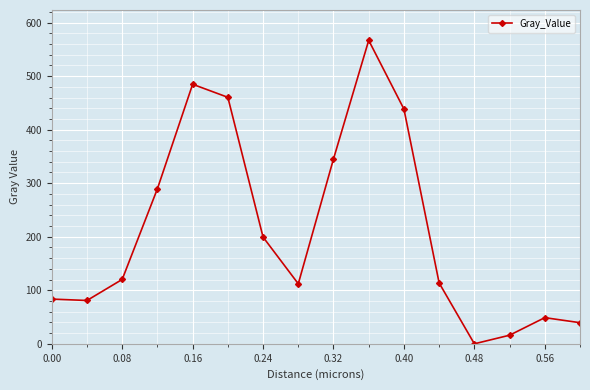

What is the maximum value shown in the chart?

566.8